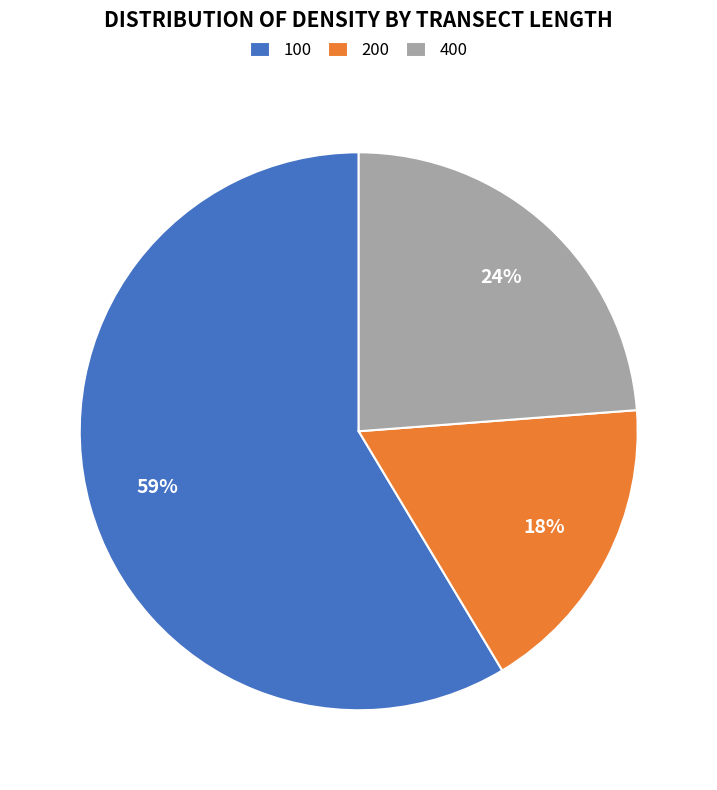

Which slice is the largest?

100